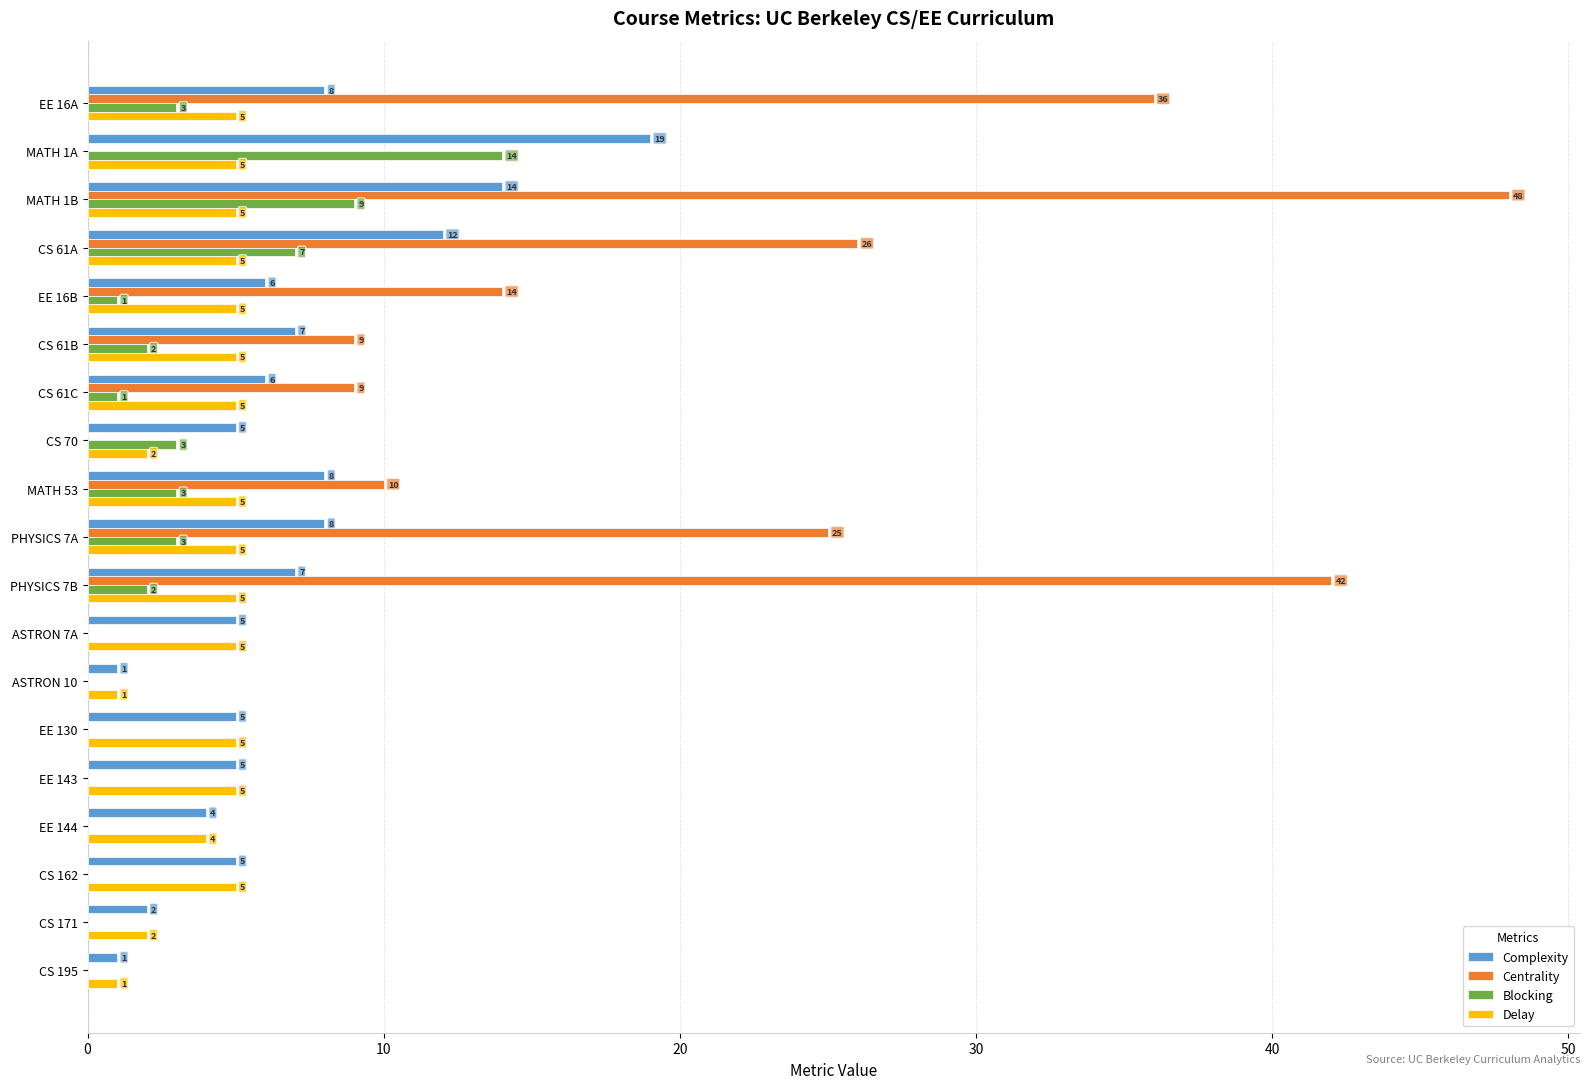

What is the sum of all Delay values?

80